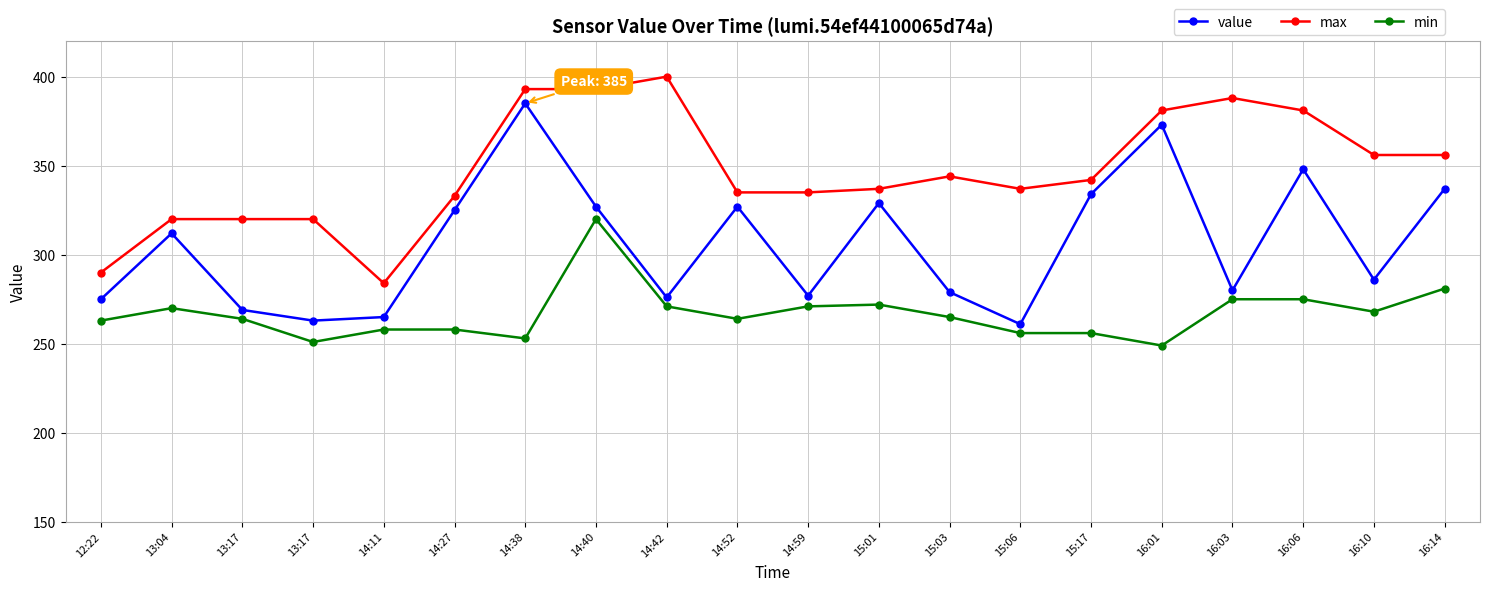

Is it true that value equals 334 at 15:17?

True